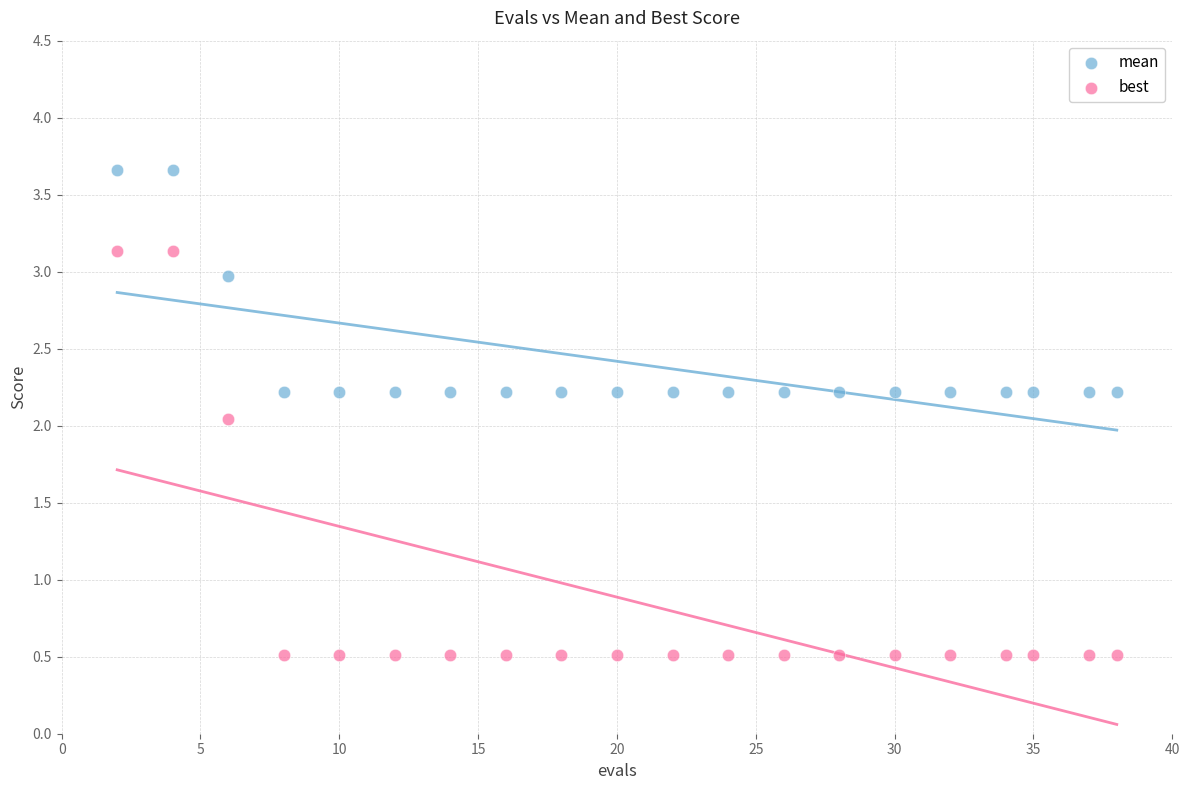

Which series has the widest spread of Y values?

best